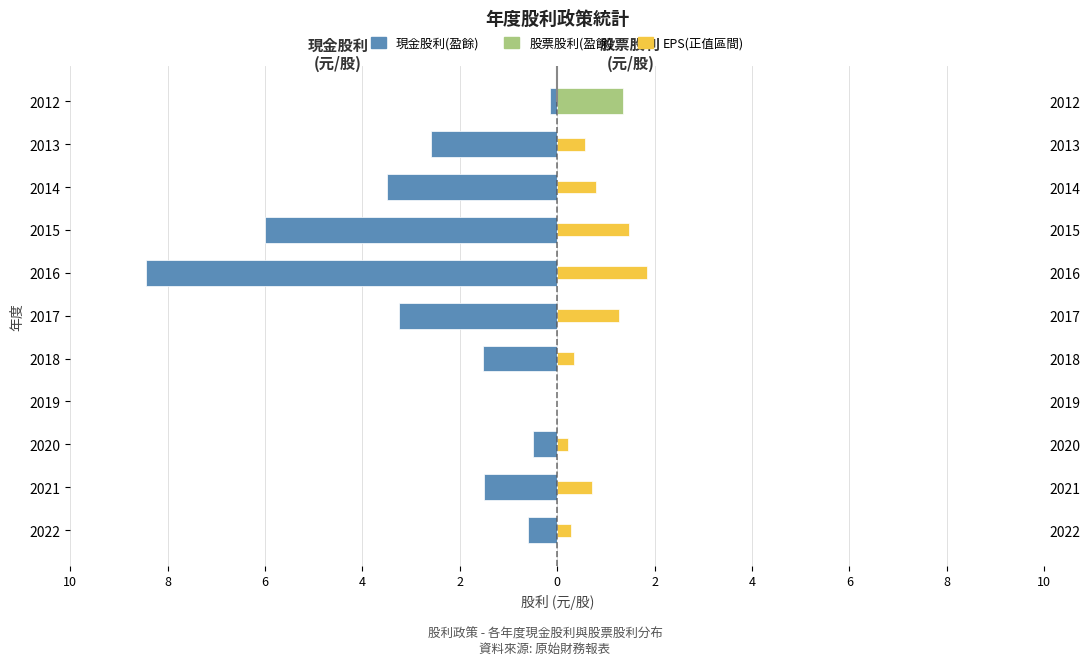

Is it true that 股票股利(盈餘) equals 0.7 at 2019?

False